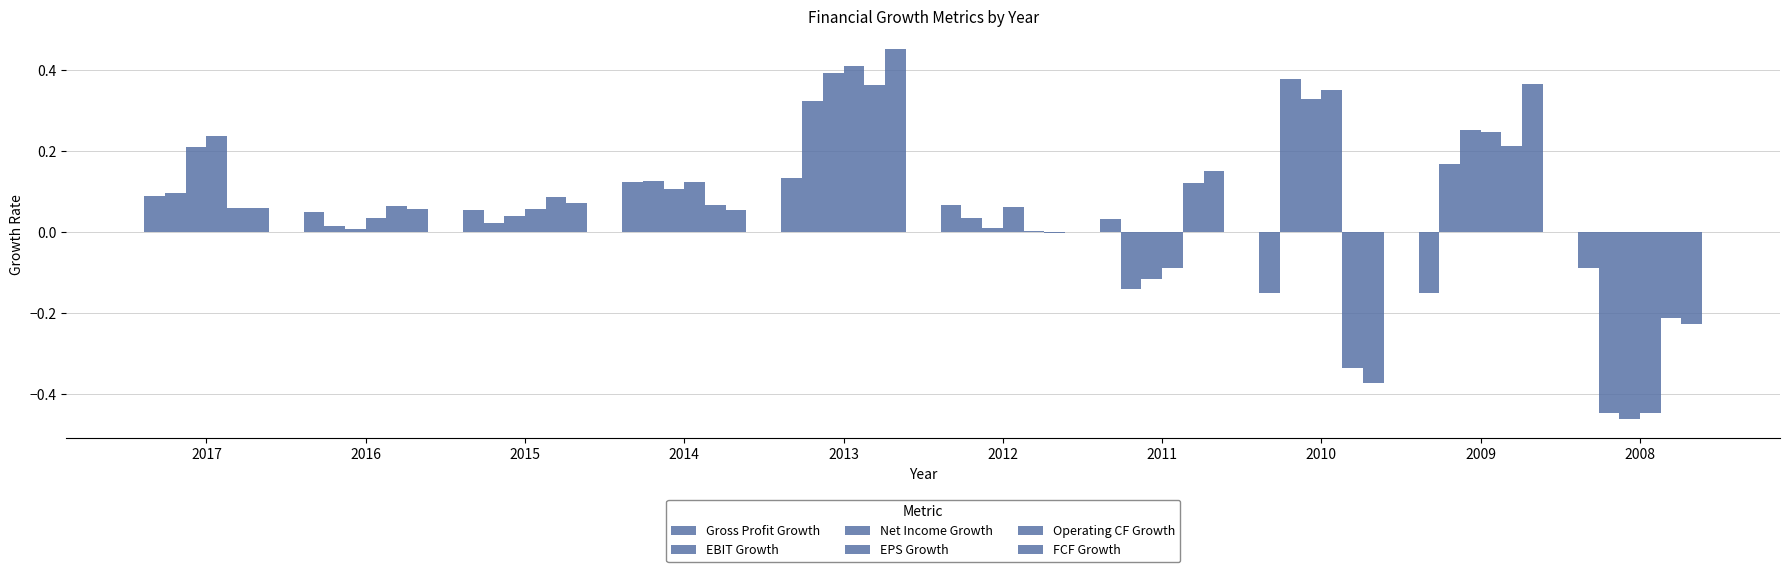

At how many categories does at least one series exceed 0?

9